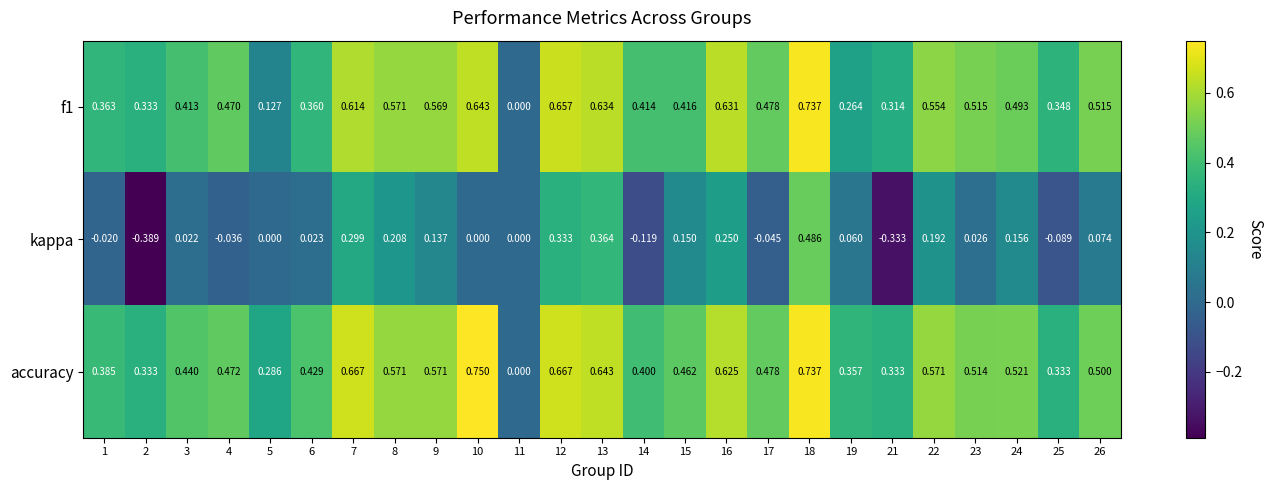

Which series has the largest total across all categories?

accuracy